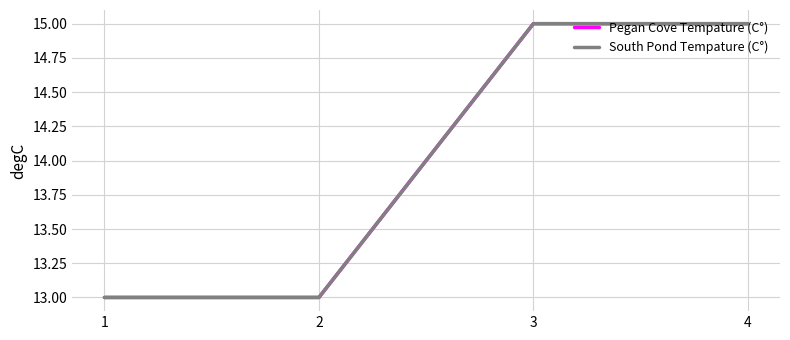

What are all the series names shown in the legend?

Pegan Cove Tempature (C°), South Pond Tempature (C°)